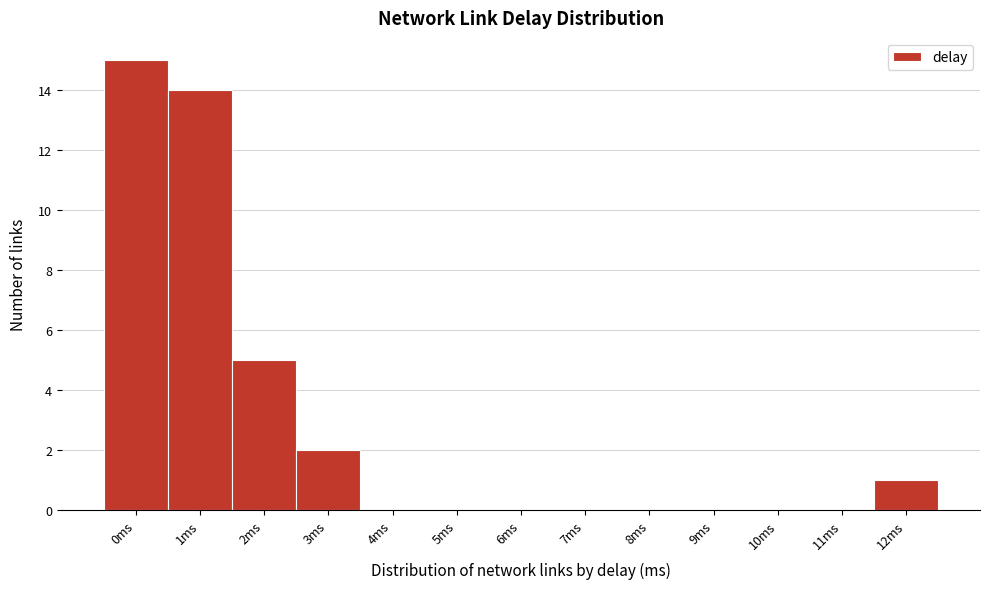

Reading left to right, list all the values displayed in this chart.

0ms=15	1ms=14	2ms=5	3ms=2	4ms=0	5ms=0	6ms=0	7ms=0	8ms=0	9ms=0	10ms=0	11ms=0	12ms=1